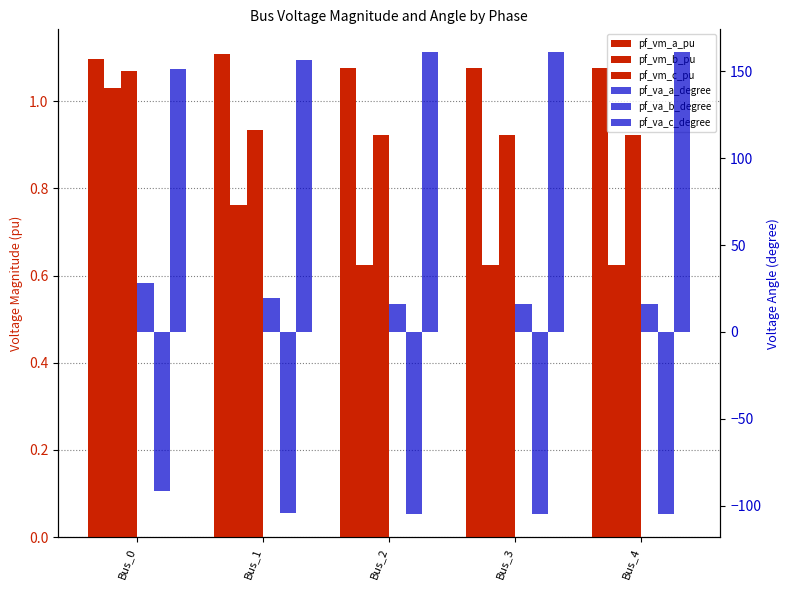

The value of pf_va_b_degree at Bus_4 is -104.9. True or false?

True